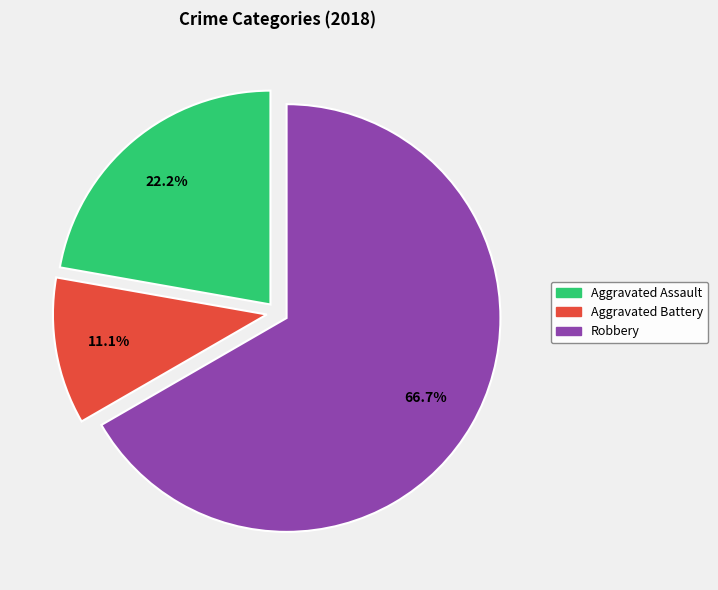

Does any single category account for the majority?

Yes